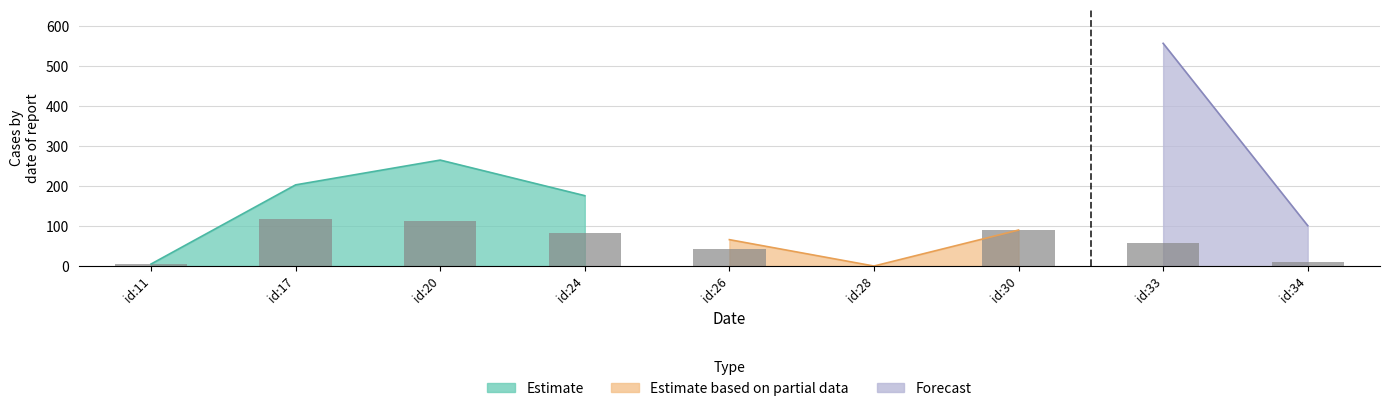

What is the maximum value shown in the chart?

557